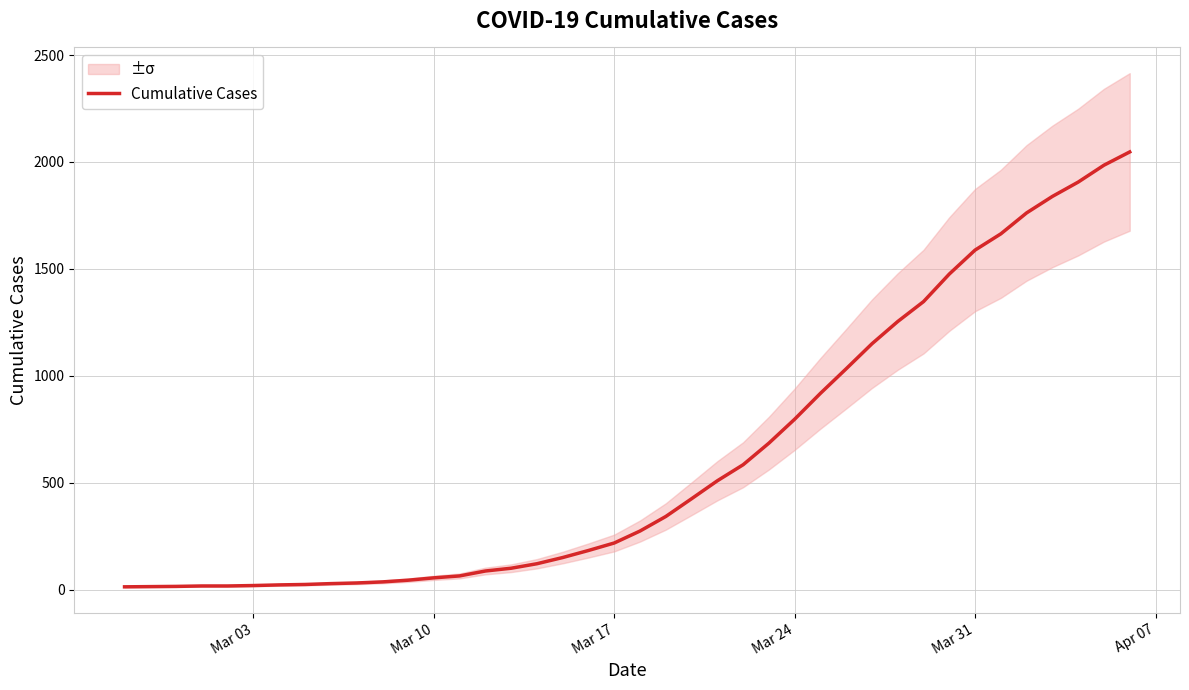

Is this an area chart (filled region under the line)?

No